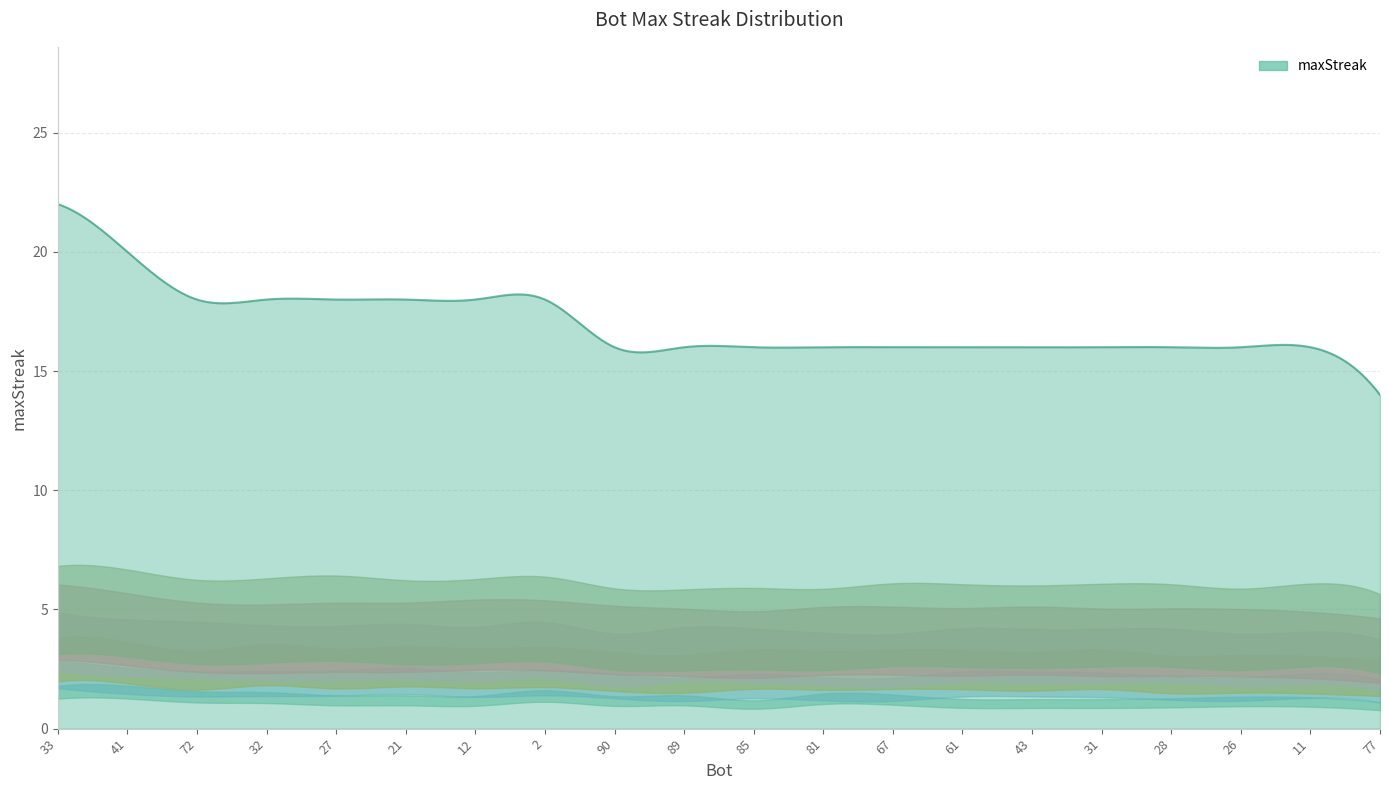

What is the average value?

17